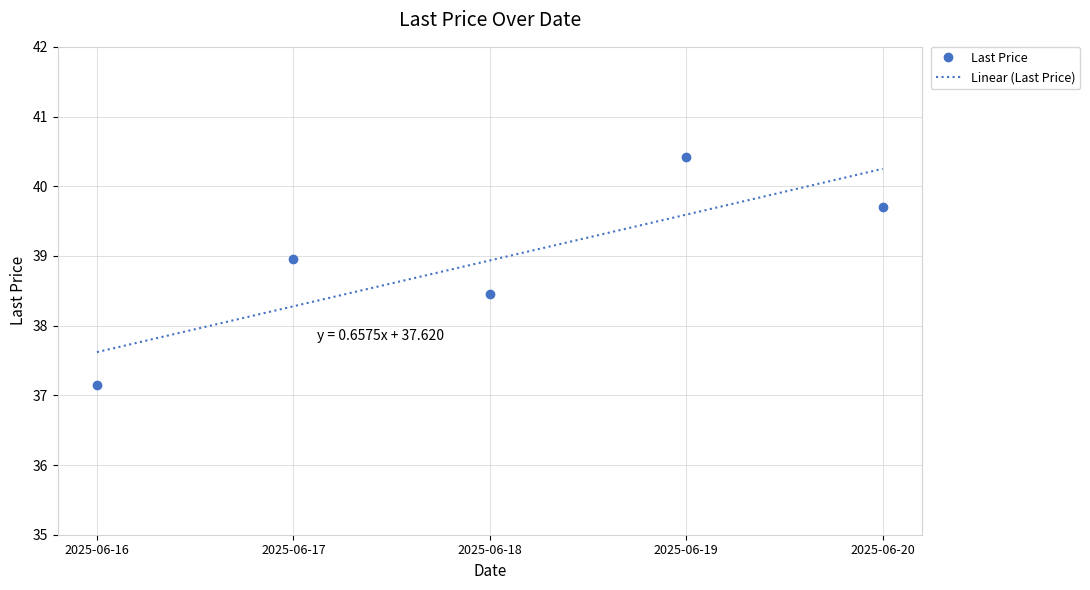

How many values exceed 38?

4